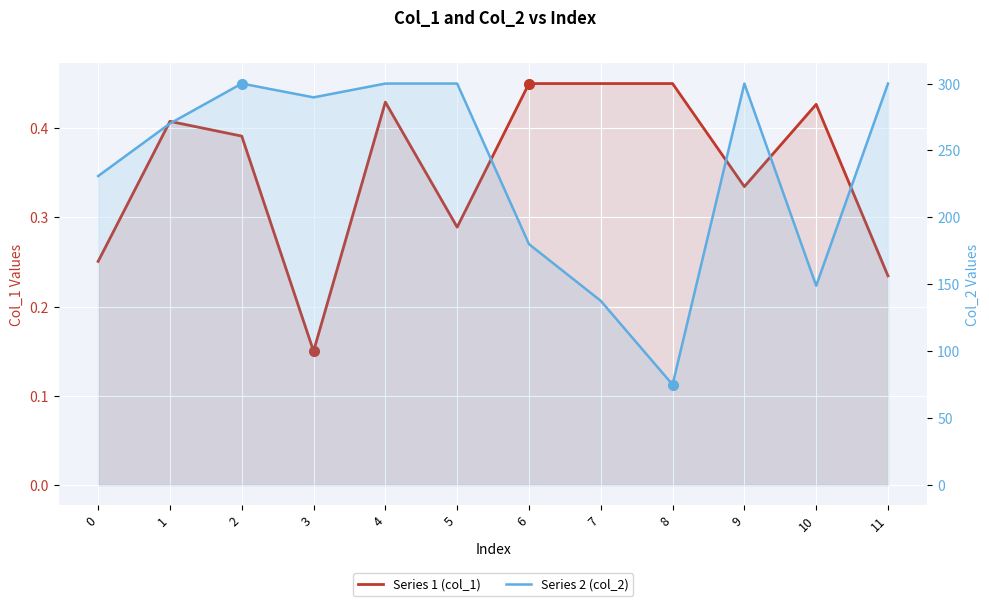

True or false: Series 2 (col_2) and Series 1 (col_1) intersect in this chart.

False